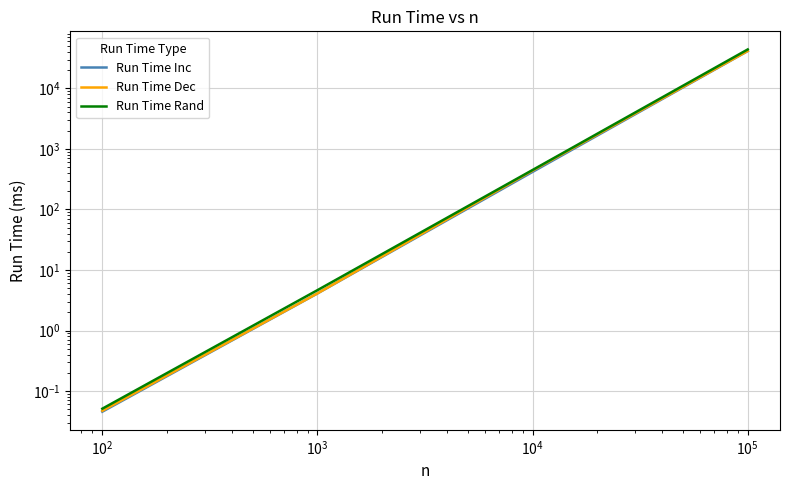

At how many categories does at least one series exceed 28617?

1